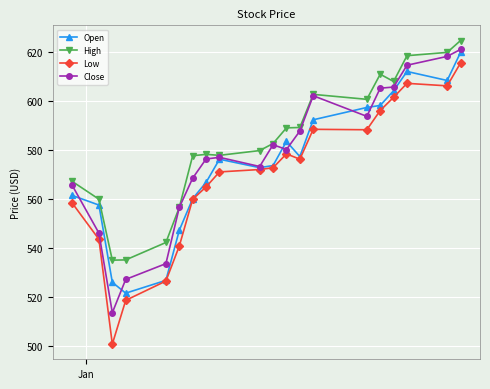

What is the minimum value for High?

535.0